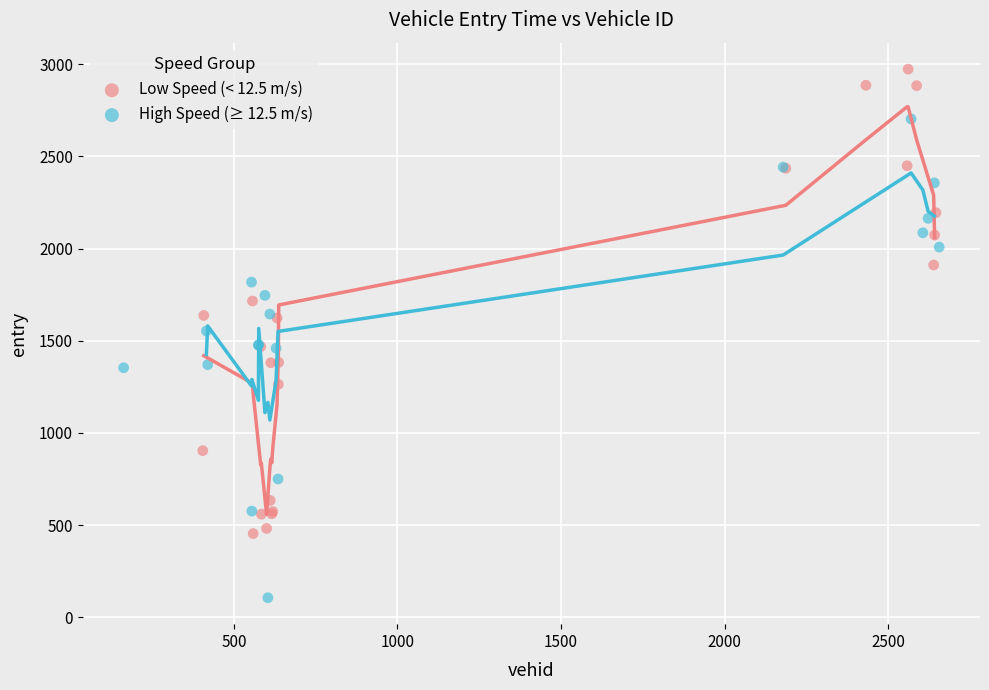

Which series has the widest spread of Y values?

High Speed (≥ 12.5 m/s)